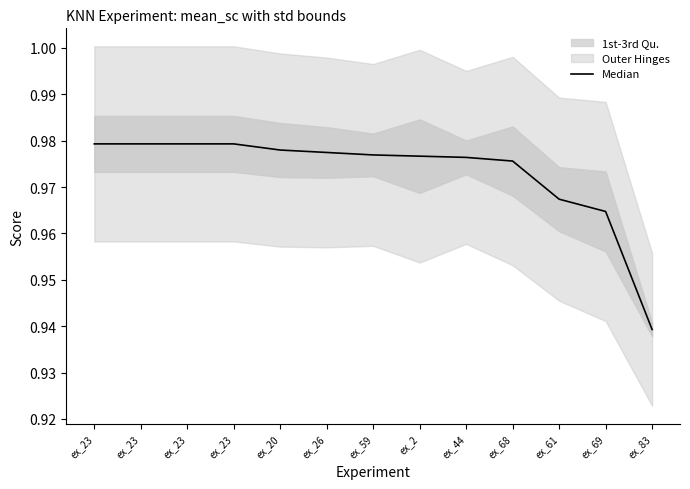

What is the sum of all values?

12.6